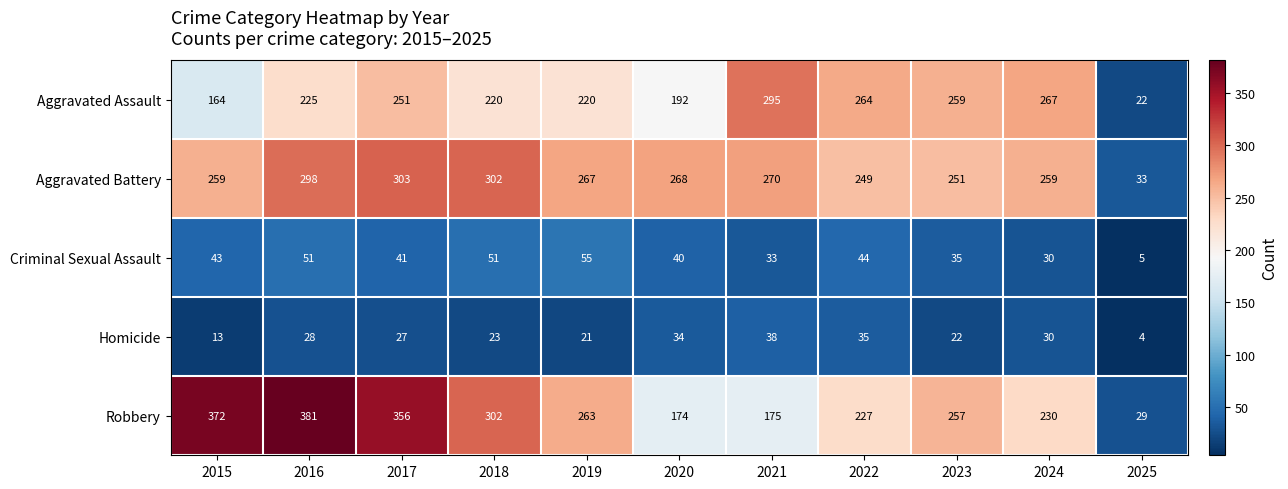

At how many categories does at least one series exceed 129?

10